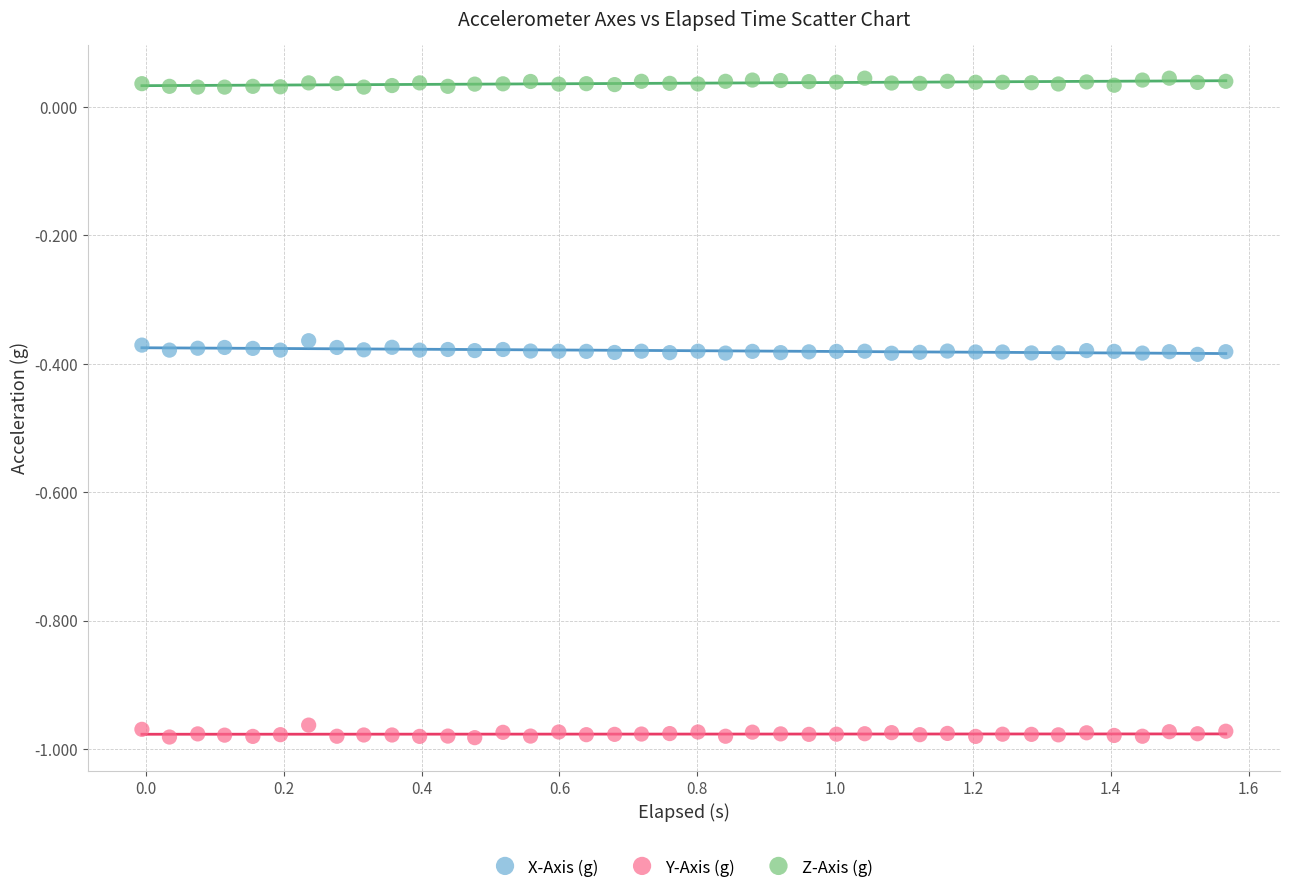

Which series reaches the maximum Y coordinate?

Z-Axis (g)